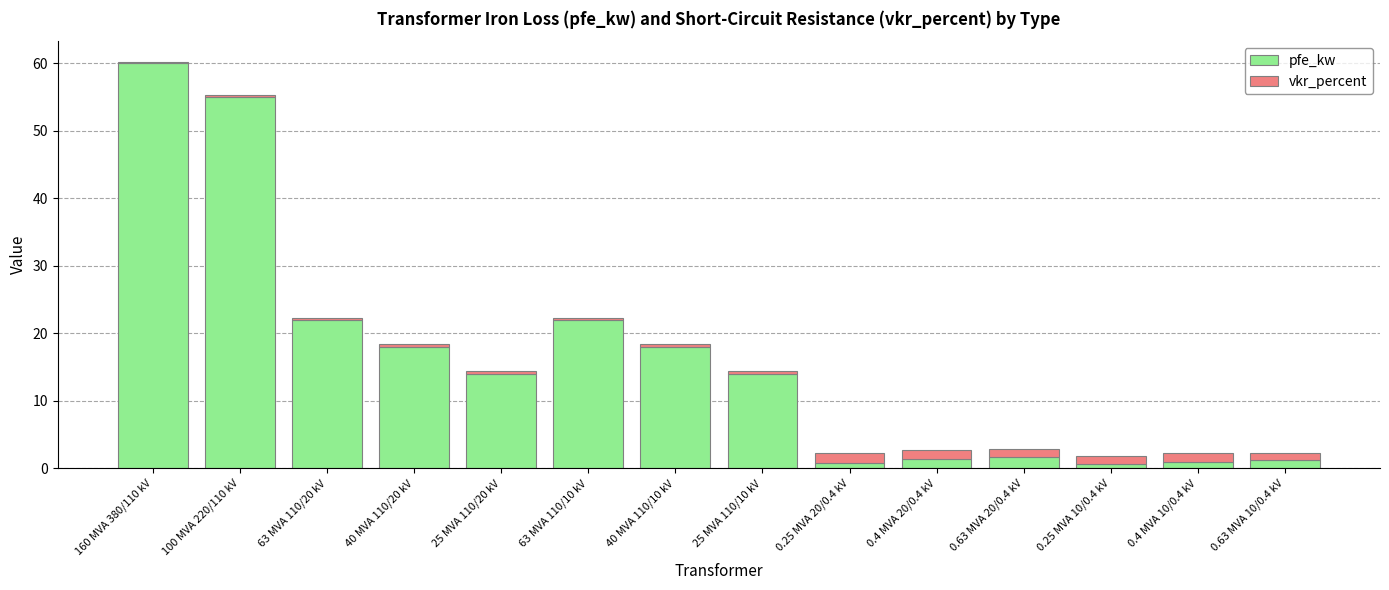

What is the value of the pfe_kw bar at the 2nd from the left?

55.0